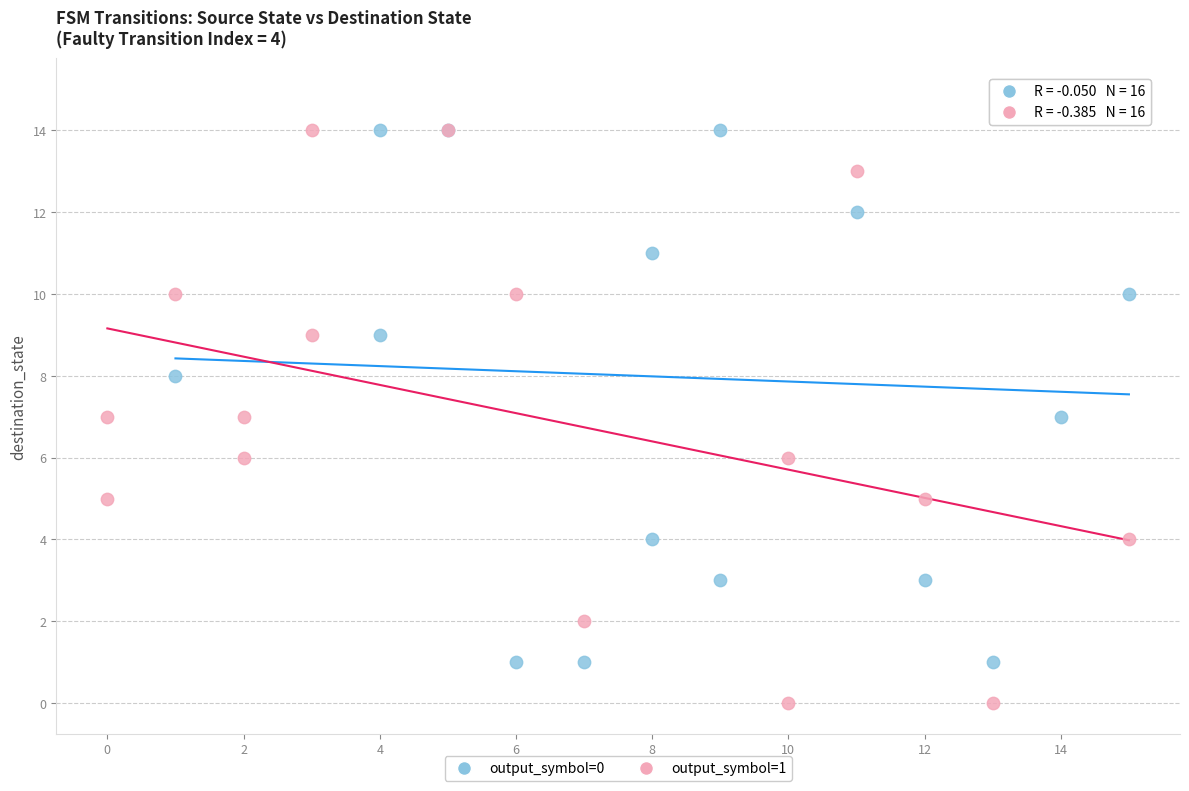

Which series reaches the maximum Y coordinate?

output_symbol=0